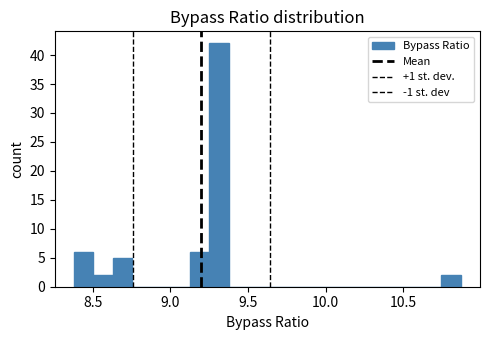

Read against the x-axis, roughly where is the centre of the tallest bar?

9.30